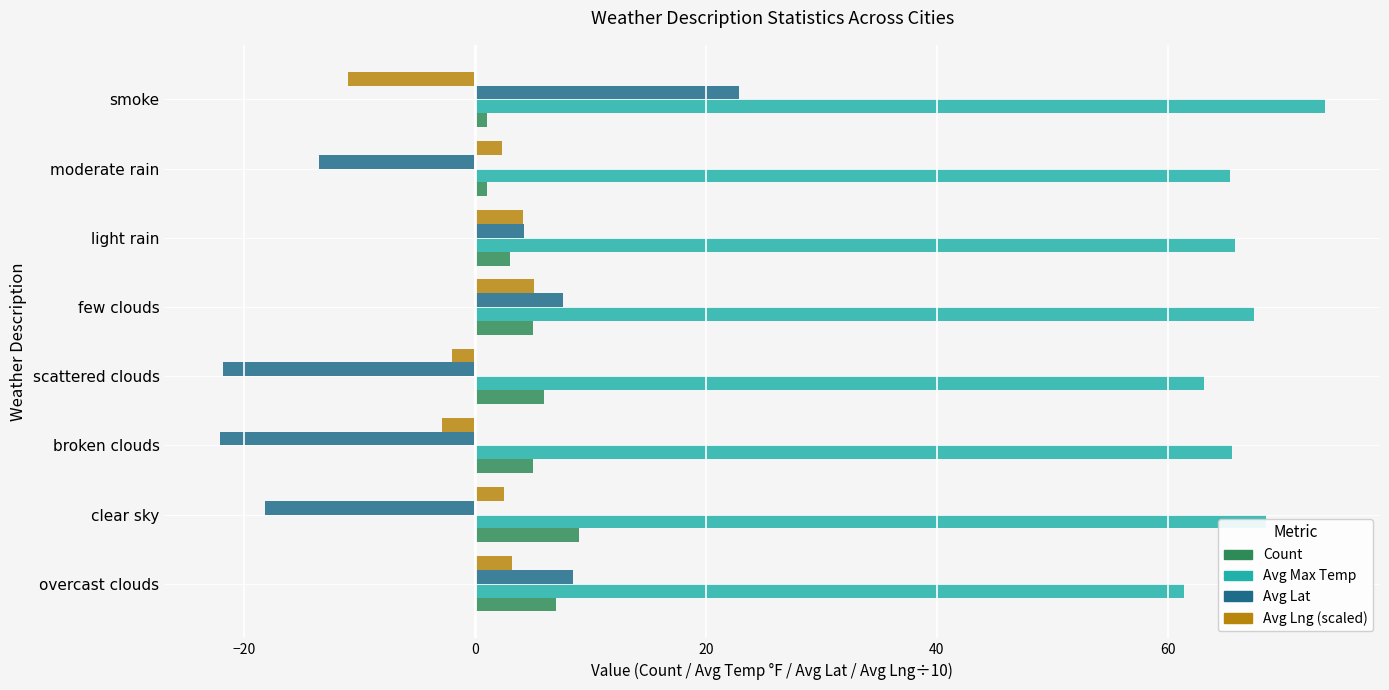

At how many categories does at least one series exceed 14?

8